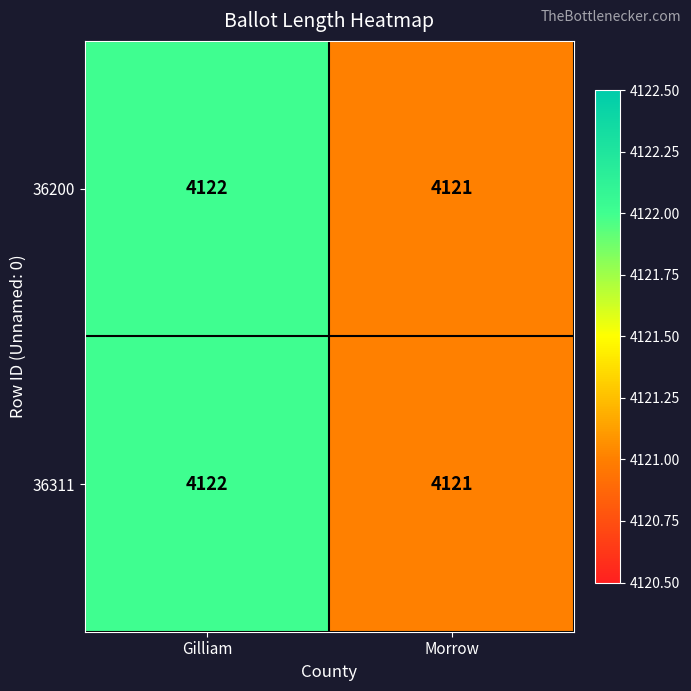

What is the sum of all 36311 values?

8243